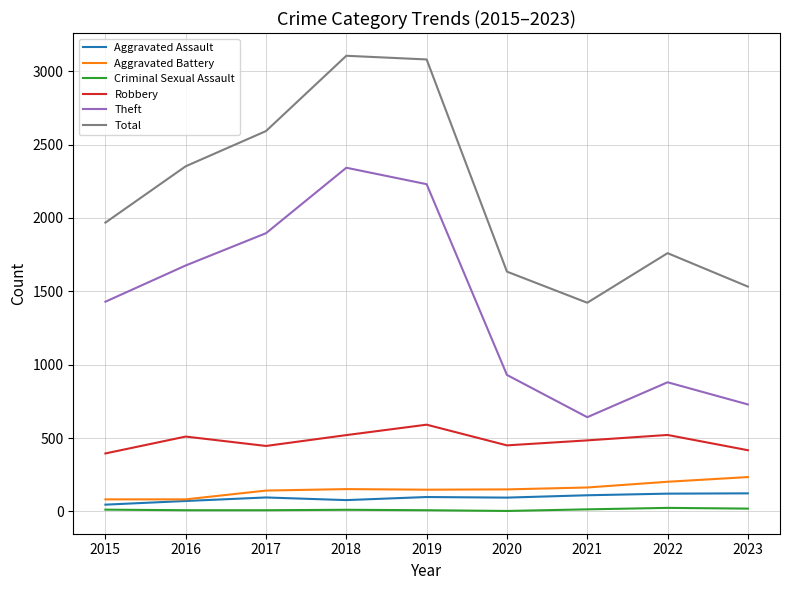

True or false: Robbery and Criminal Sexual Assault cross at least once.

False